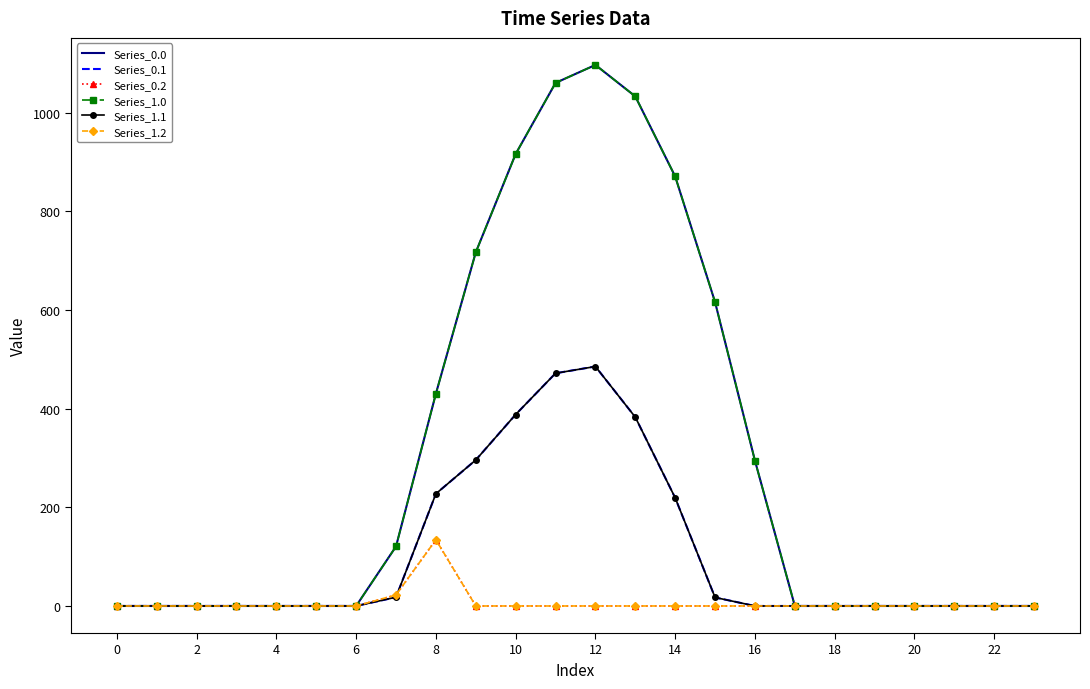

Reading right to left, what are all the values shown in this chart?

Series_0.0: 0.0	0.0	0.0	0.0	0.0	0.0	0.0	294.5	615.9	870.6	1032.9	1096.7	1060.3	916.2	716.9	430.3	120.6	0.0	0.0	0.0	0.0	0.0	0.0	0.0
Series_0.1: 0.0	0.0	0.0	0.0	0.0	0.0	0.0	0.0	17.3	219.2	382.7	485.4	471.7	388.1	295.9	227.5	17.7	0.0	0.0	0.0	0.0	0.0	0.0	0.0
Series_0.2: 0.0	0.0	0.0	0.0	0.0	0.0	0.0	0.0	0.0	0.0	0.0	0.0	0.0	0.0	0.0	134.2	22.3	0.0	0.0	0.0	0.0	0.0	0.0	0.0
Series_1.0: 0.0	0.0	0.0	0.0	0.0	0.0	0.0	294.5	615.9	870.6	1032.9	1096.7	1060.3	916.2	716.9	430.3	120.6	0.0	0.0	0.0	0.0	0.0	0.0	0.0
Series_1.1: 0.0	0.0	0.0	0.0	0.0	0.0	0.0	0.0	17.3	219.2	382.7	485.4	471.7	388.1	295.9	227.5	17.7	0.0	0.0	0.0	0.0	0.0	0.0	0.0
Series_1.2: 0.0	0.0	0.0	0.0	0.0	0.0	0.0	0.0	0.0	0.0	0.0	0.0	0.0	0.0	0.0	134.2	22.3	0.0	0.0	0.0	0.0	0.0	0.0	0.0